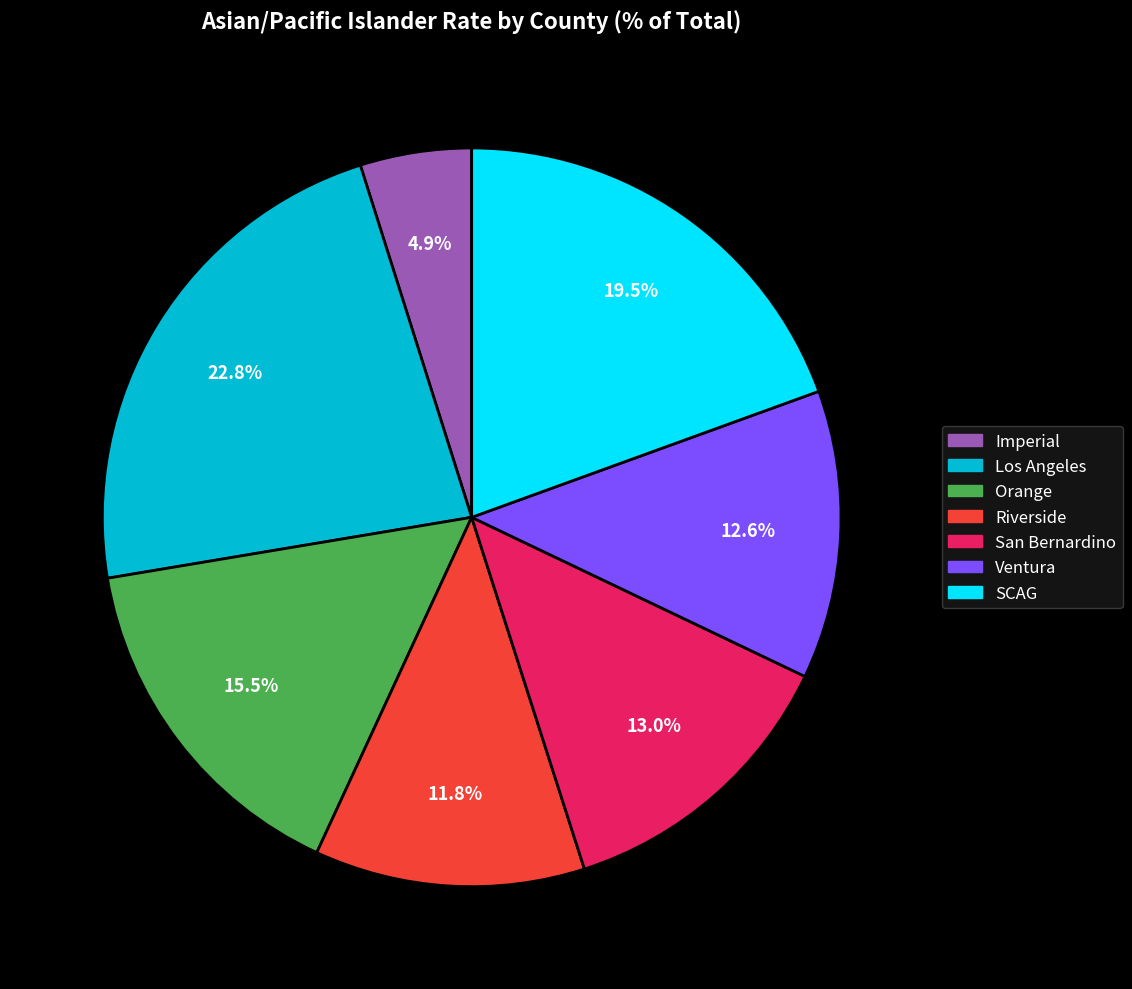

Is SCAG the majority of the pie?

No